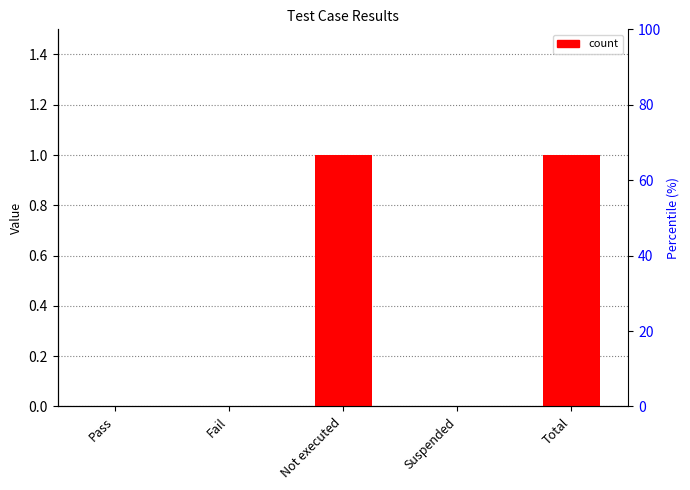

How many bars are there in total?

5